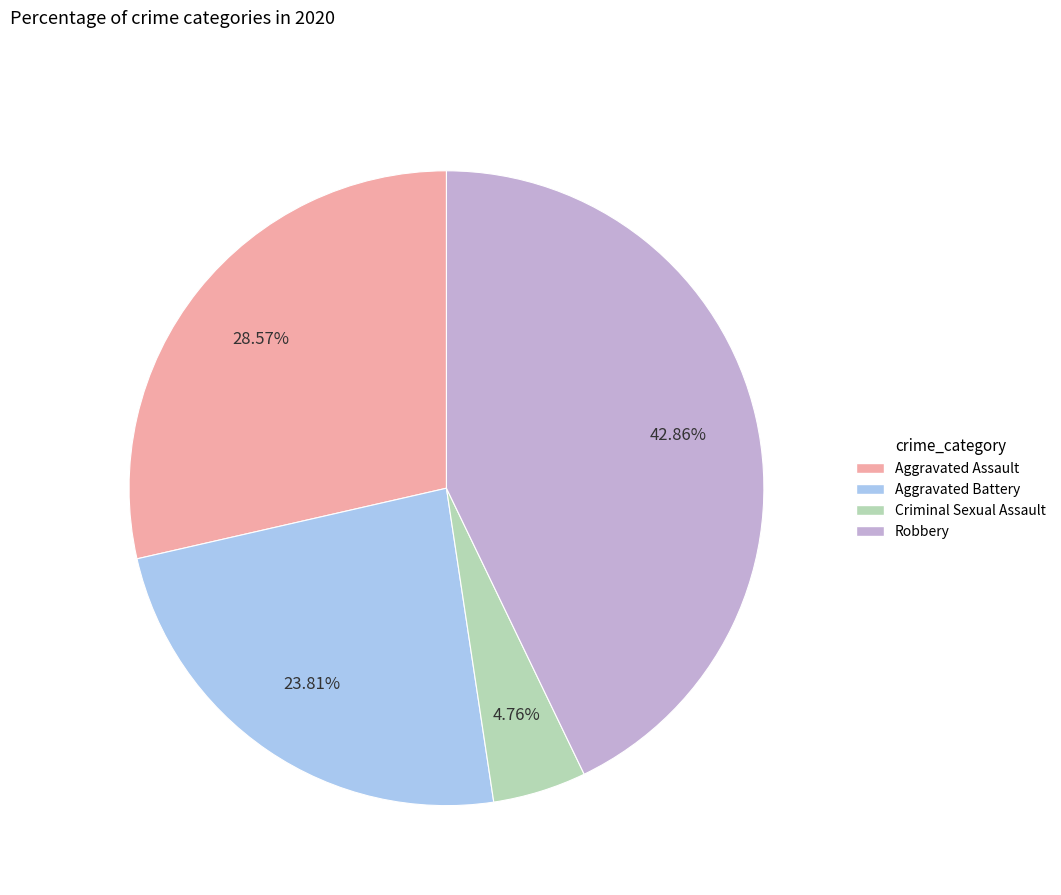

How many segments does this pie chart have?

4